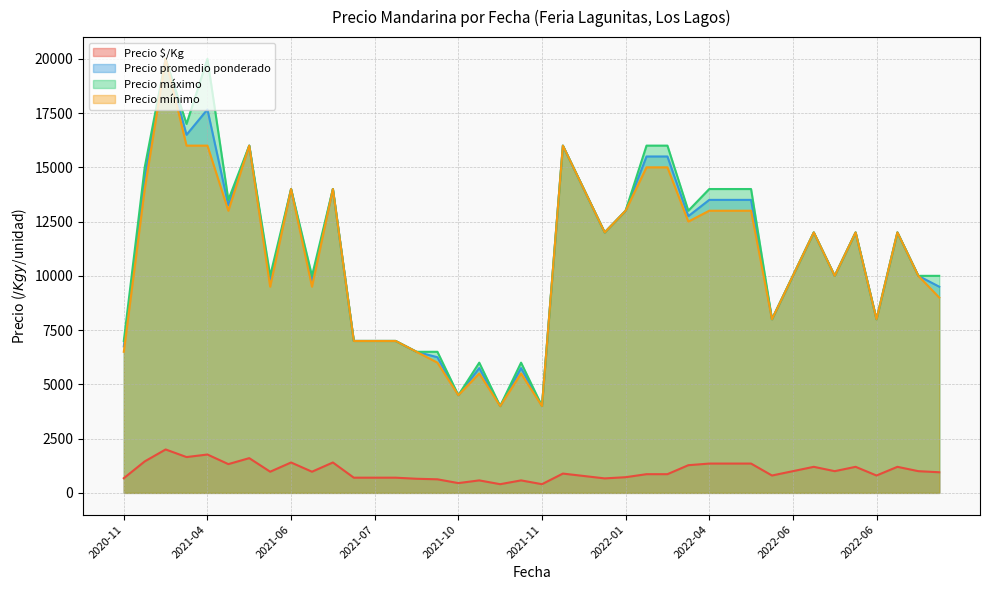

True or false: Precio $/Kg and Precio máximo cross at least once.

False